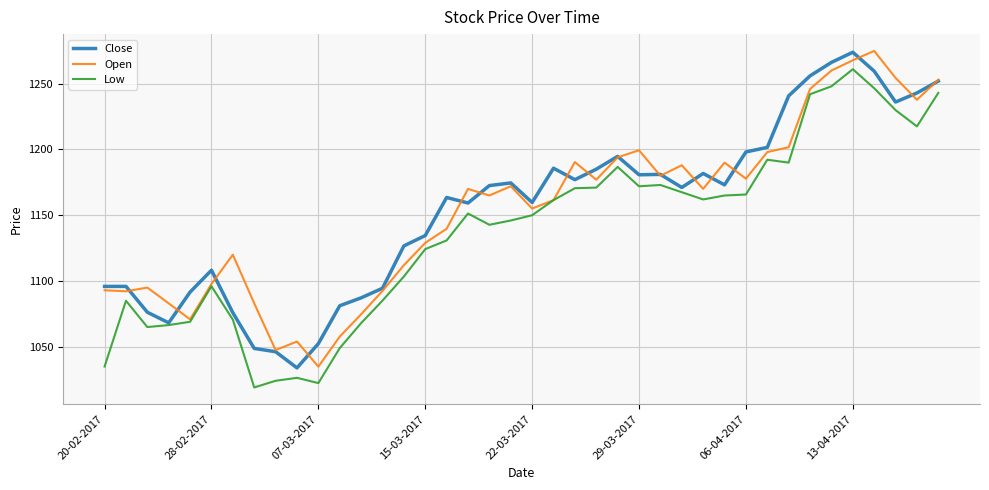

What is the highest value of the Open series?

1274.9